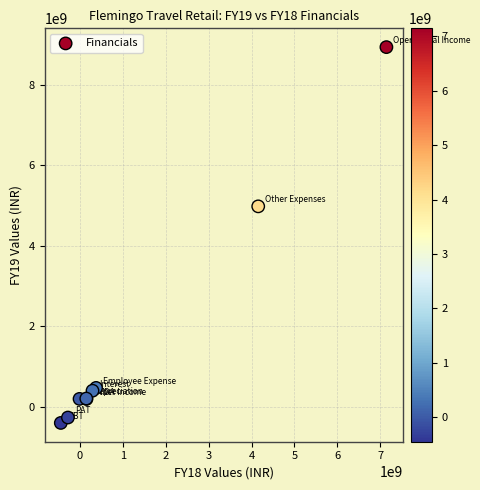

What Y value in the scatter plot is closest to 4268775000?

4982020000